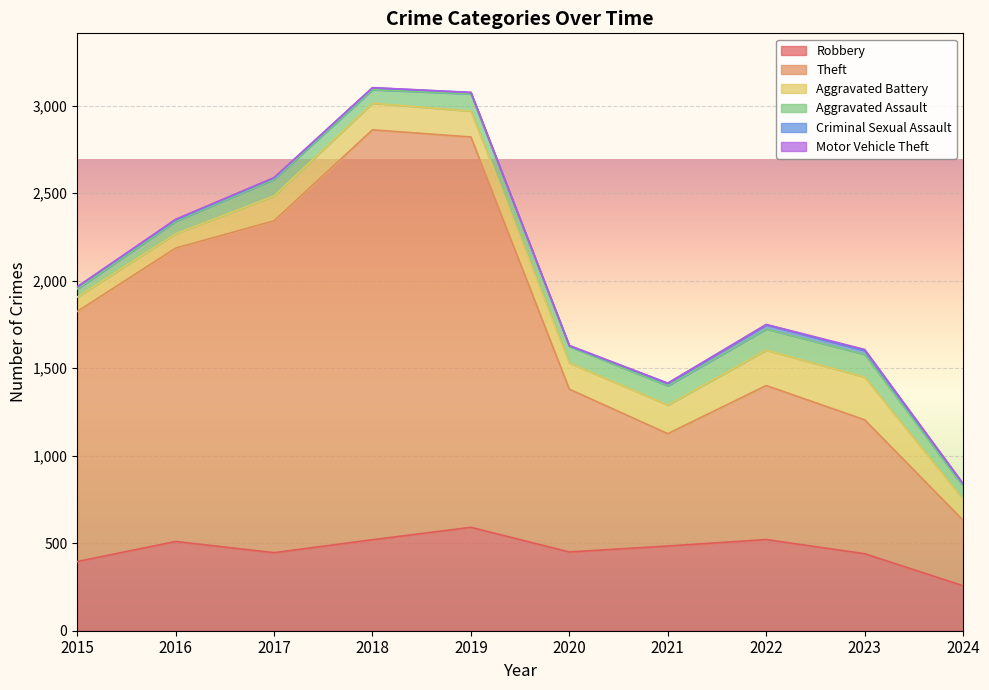

True or false: Aggravated Assault and Criminal Sexual Assault intersect in this chart.

False